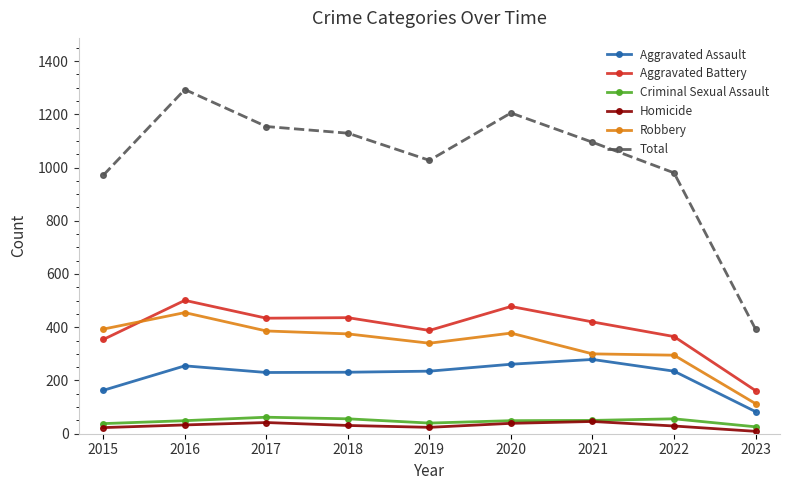

True or false: Total has more than 0 interior local peaks.

True